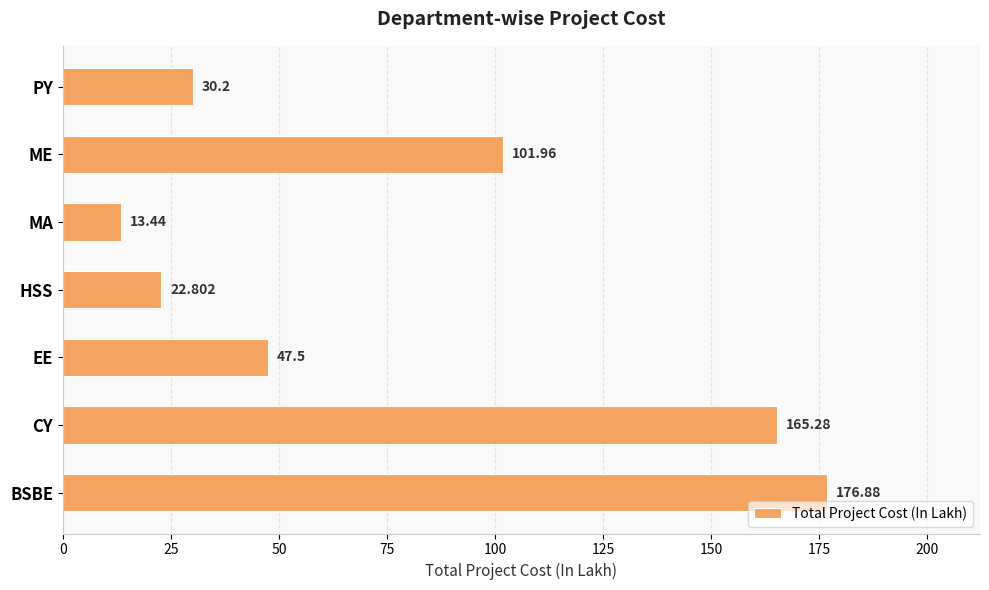

What is the greatest value displayed?

176.9